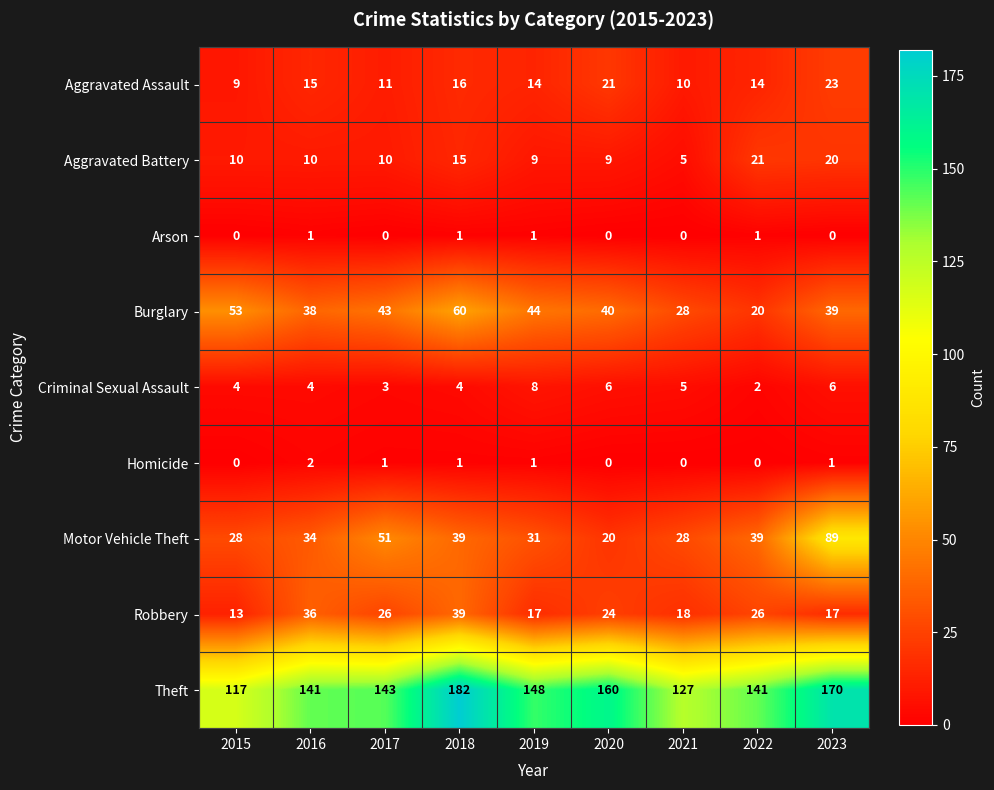

What is the sum of all Arson values?

4